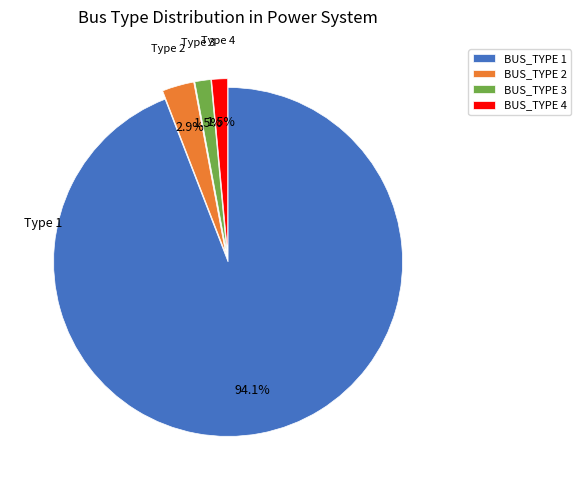

What percentage is NOT represented by BUS_TYPE 2?

97.1%